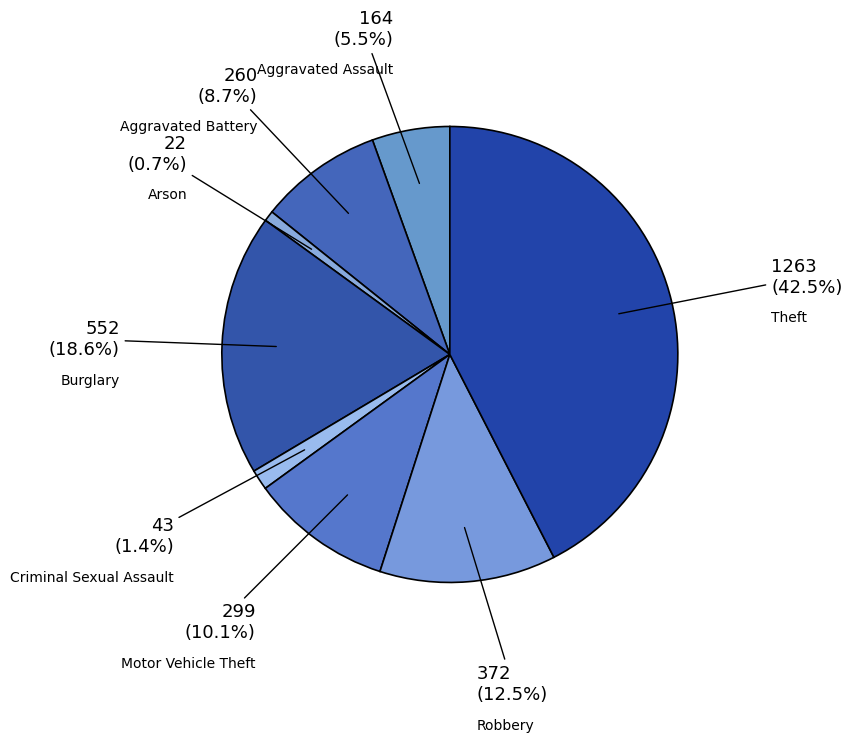

Does Burglary account for over 50% of the chart?

No